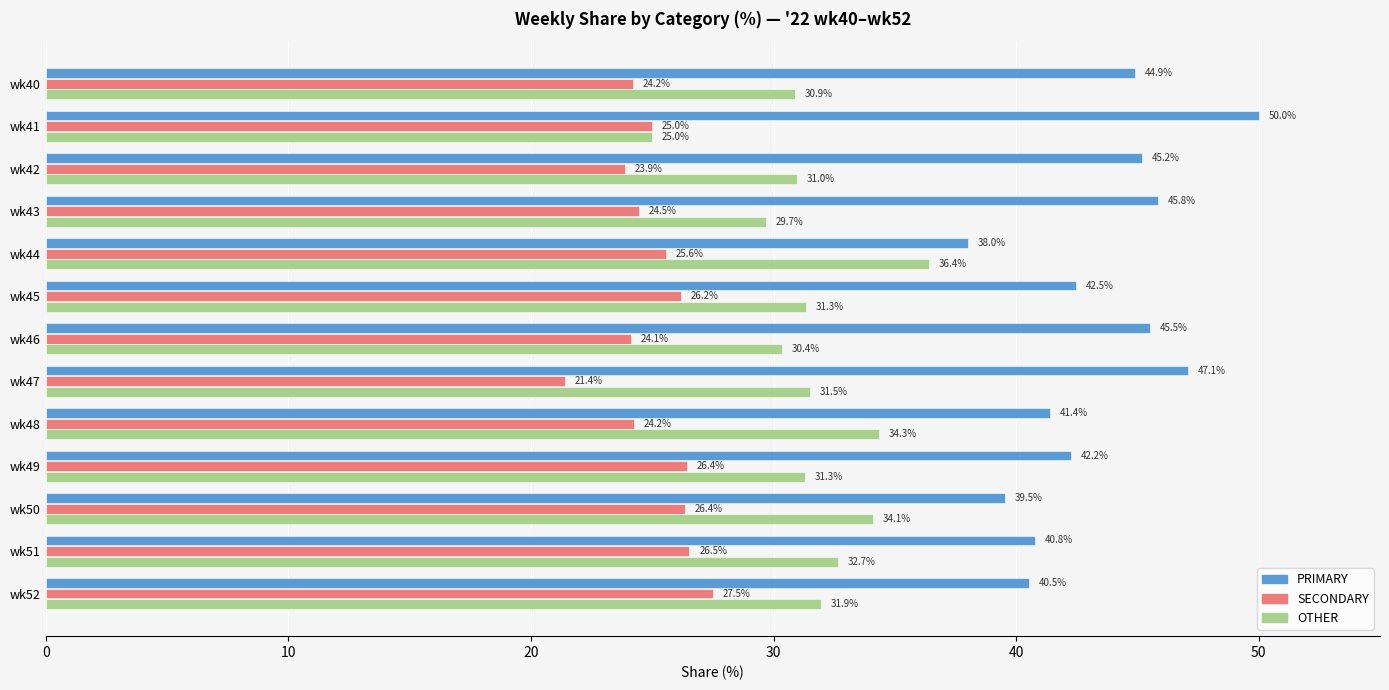

Which series has the largest total across all categories?

PRIMARY